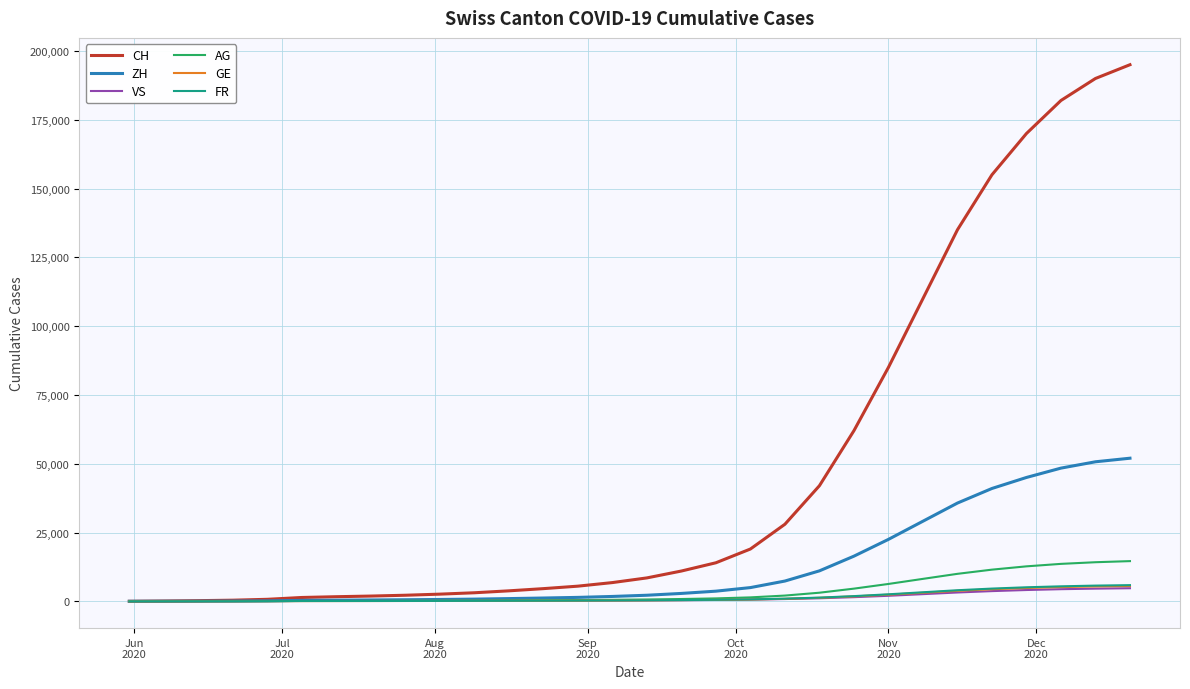

Which series has the widest spread of values?

CH